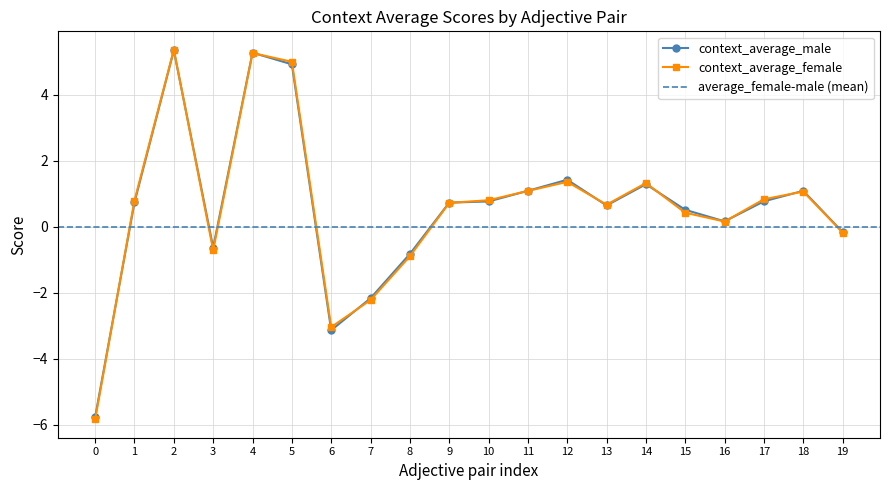

At which label does context_average_female first exceed 0?

1